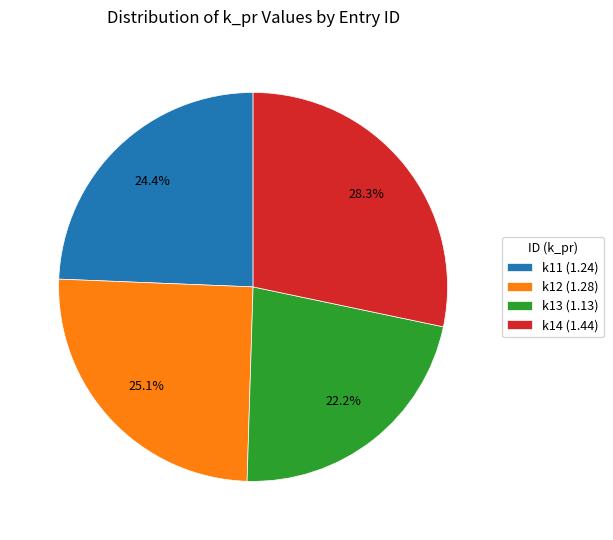

What portion of the pie excludes k12?

74.9%